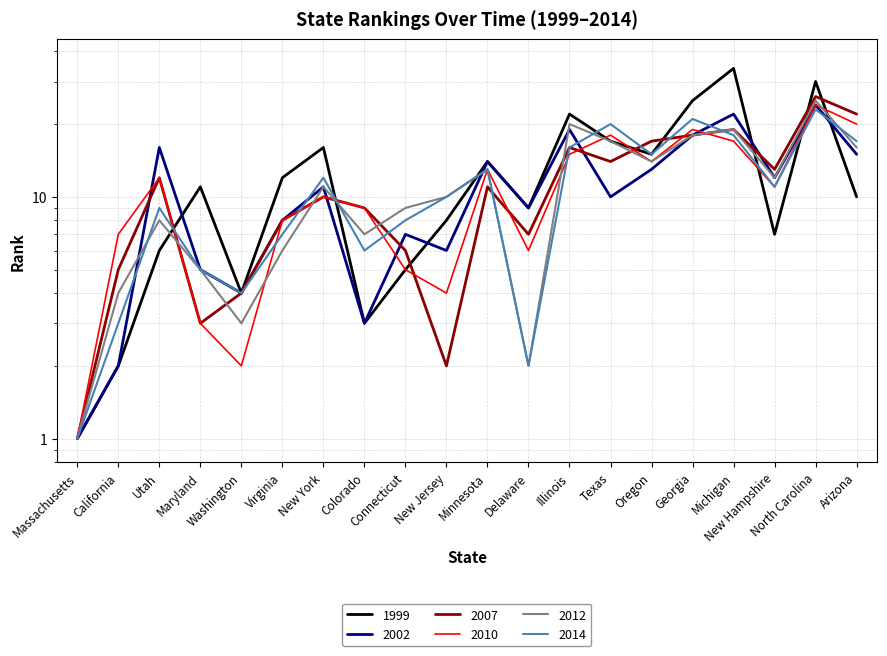

Reading left to right, list all the values displayed in this chart.

1999: 1	2	6	11	4	12	16	3	5	8	14	9	22	17	15	25	34	7	30	10
2002: 1	2	16	5	4	8	11	3	7	6	14	9	19	10	13	18	22	12	24	15
2007: 1	5	12	3	4	8	10	9	6	2	11	7	16	14	17	18	19	13	26	22
2010: 1	7	12	3	2	8	10	9	5	4	13	6	15	18	14	19	17	11	24	20
2012: 1	4	8	5	3	6	11	7	9	10	13	2	20	17	14	18	19	12	25	16
2014: 1	3	9	5	4	7	12	6	8	10	13	2	16	20	15	21	18	11	23	17